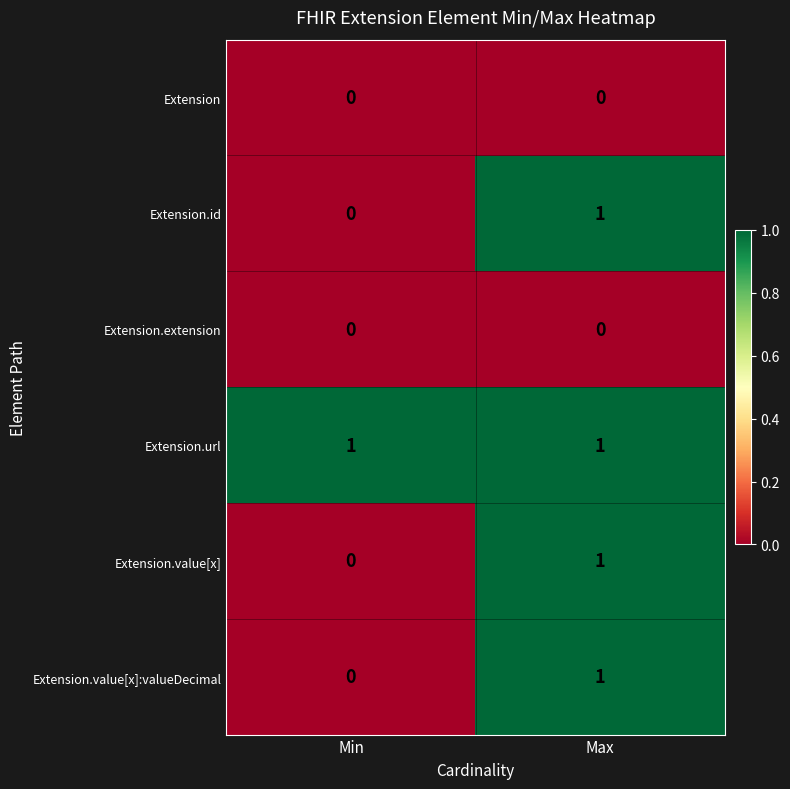

Rank the categories by Extension.value[x] value from lowest to highest.

Min, Max